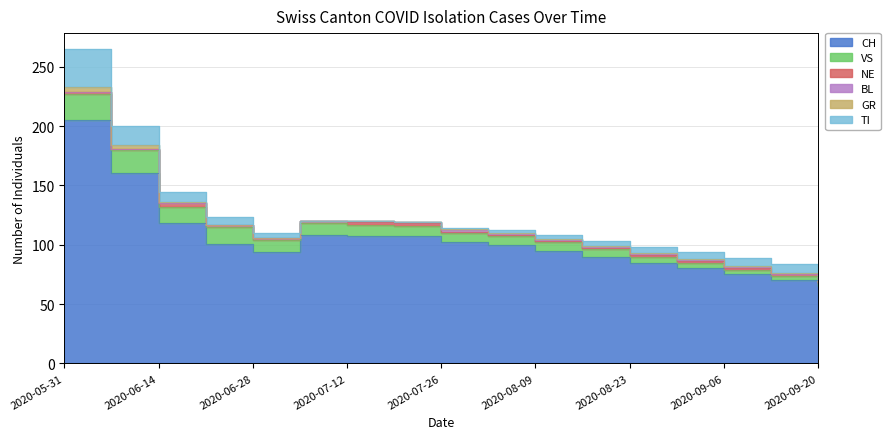

Reading left to right, list all the values displayed in this chart.

CH: 205	160	118	101	94	108	107	107	102	100	95	90	85	80	75	70	65
VS: 22	20	14	14	10	10	10	9	8	7	7	6	5	5	4	4	3
NE: 2	1	3	2	2	2	2	2	1	1	1	1	1	1	1	1	1
BL: 0	0	0	0	0	0	1	1	1	1	1	1	1	1	1	0	0
GR: 4	3	1	0	0	0	0	0	1	1	1	1	1	1	1	1	1
TI: 32	16	8	6	4	0	0	0	1	2	3	4	5	6	7	8	9